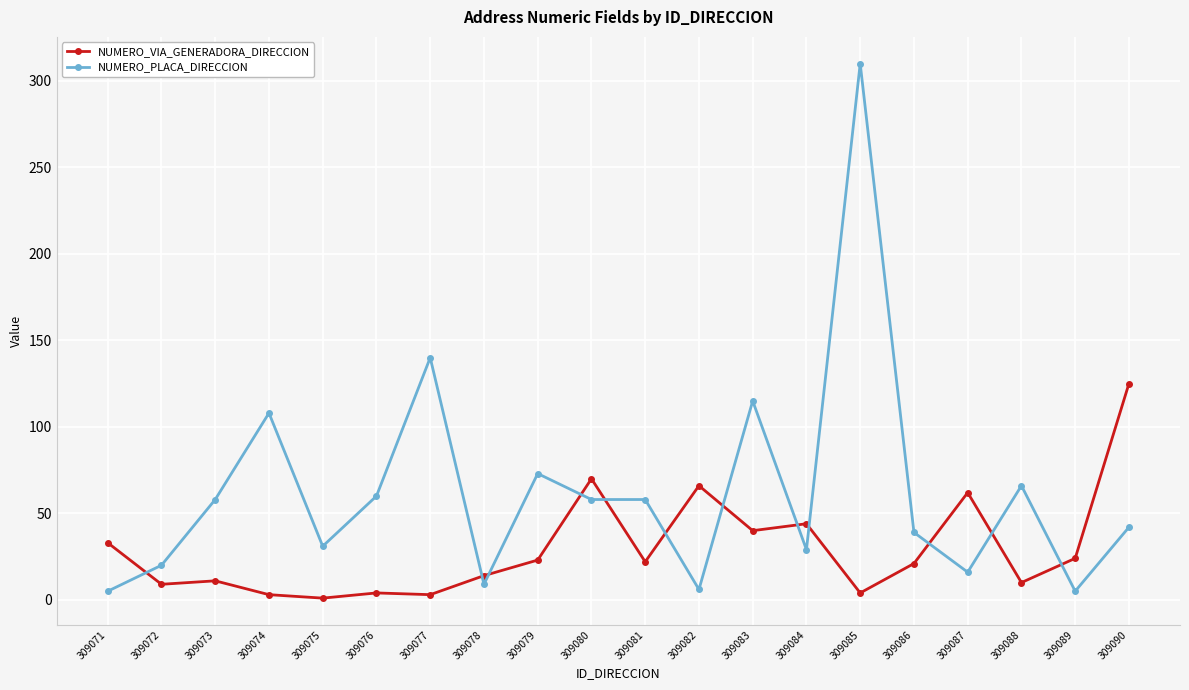

Count the number of categories in the chart.

20